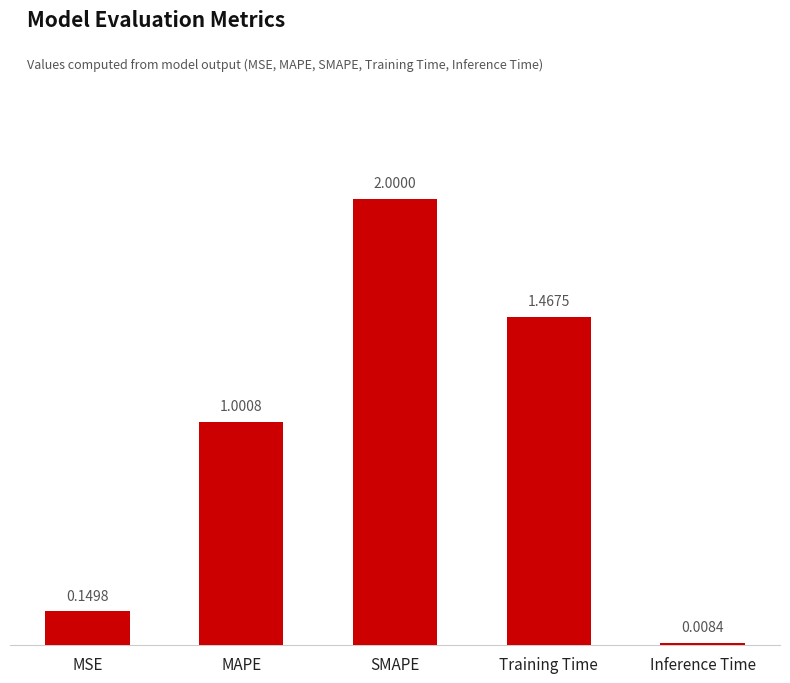

Approximately how many times larger is the value at SMAPE compared to MAPE?

2.0